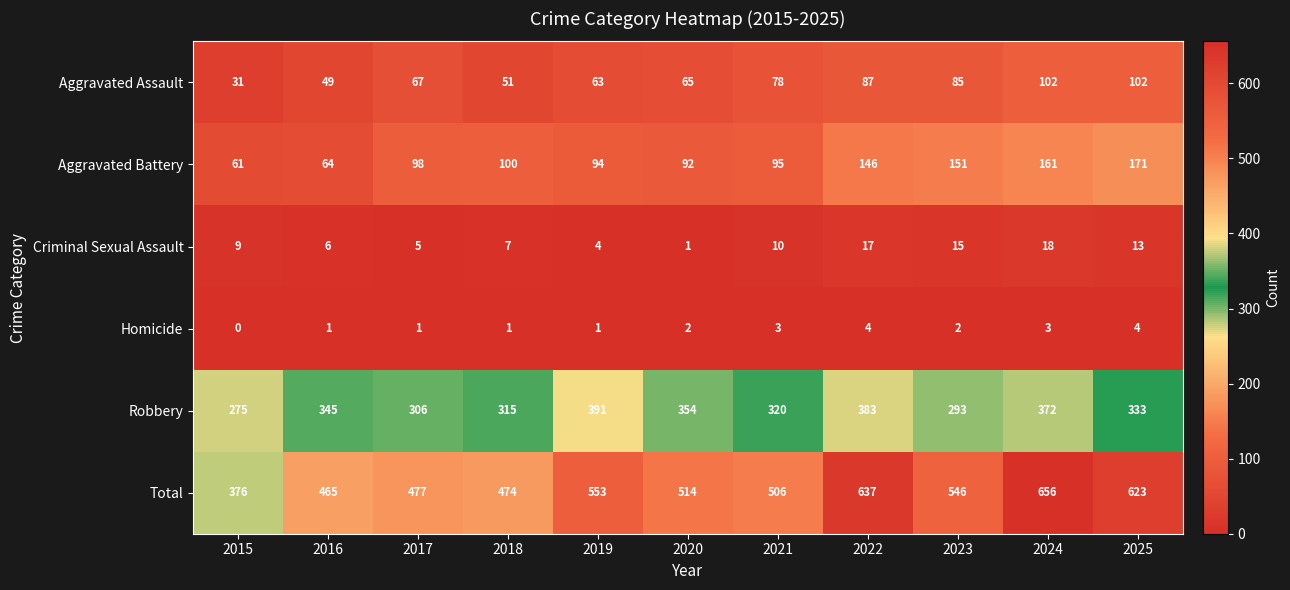

What is the greatest value displayed?

656